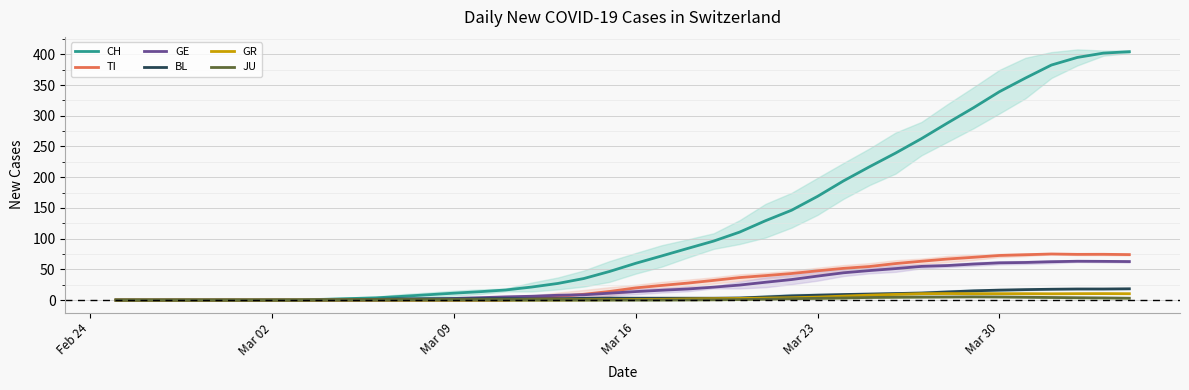

How many values in CH are above zero?

34